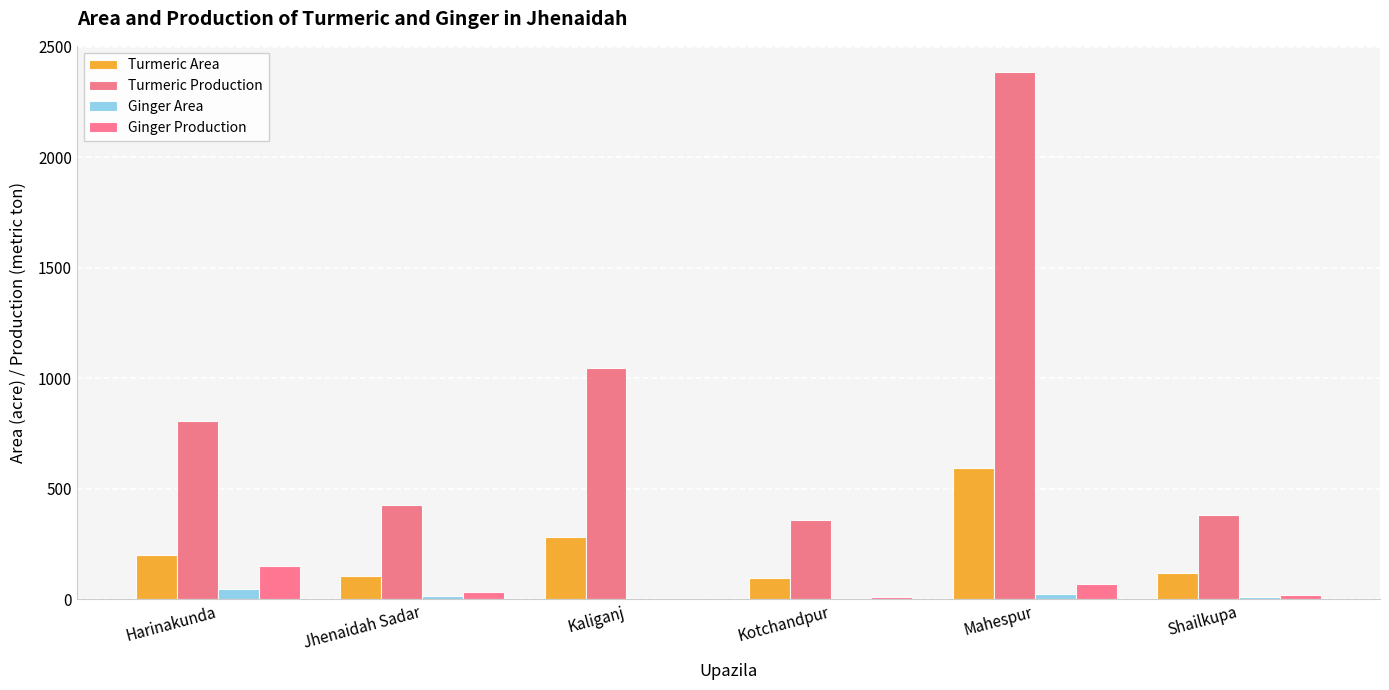

Between Kotchandpur and Shailkupa, which series saw the biggest shift?

Turmeric Production